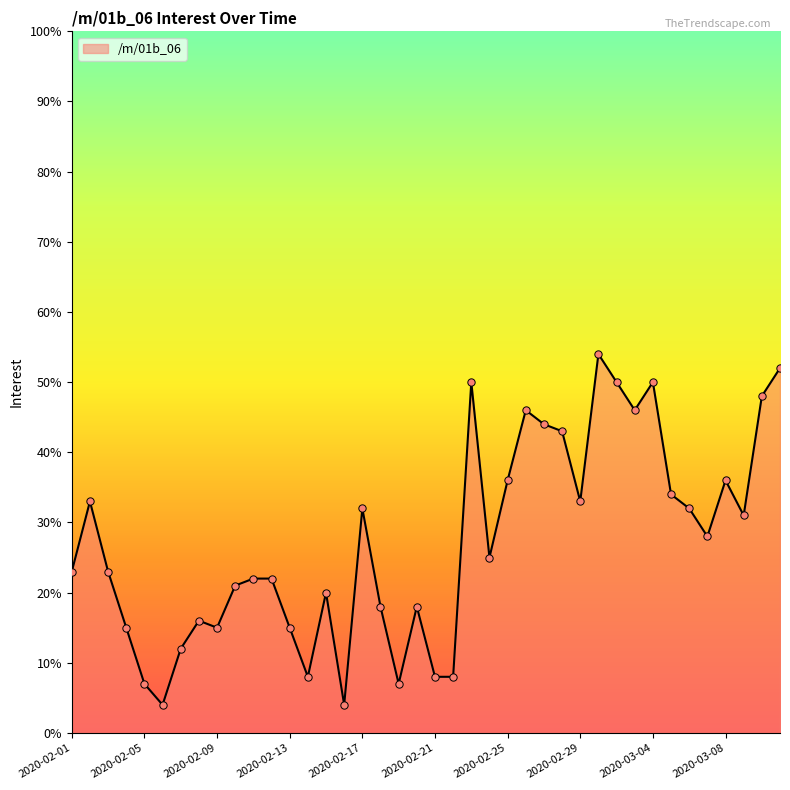

What is the difference between the maximum and minimum values?

50